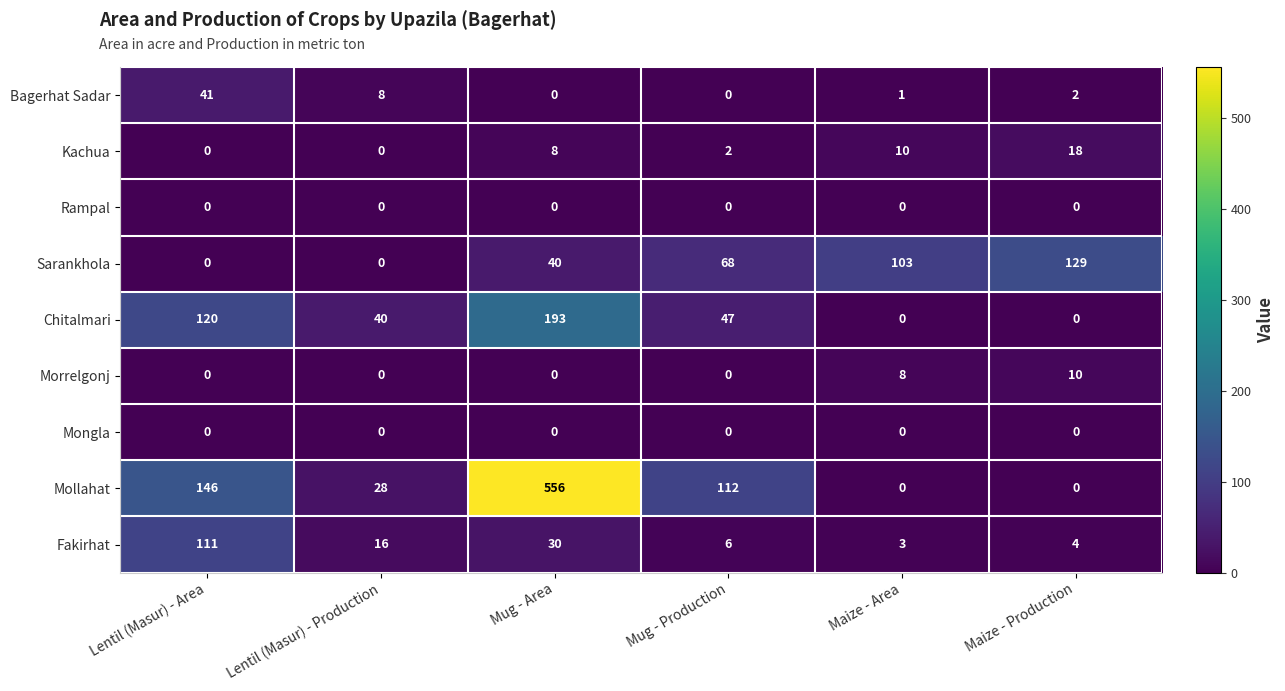

At which category is the sum across all series the highest?

Mug - Area